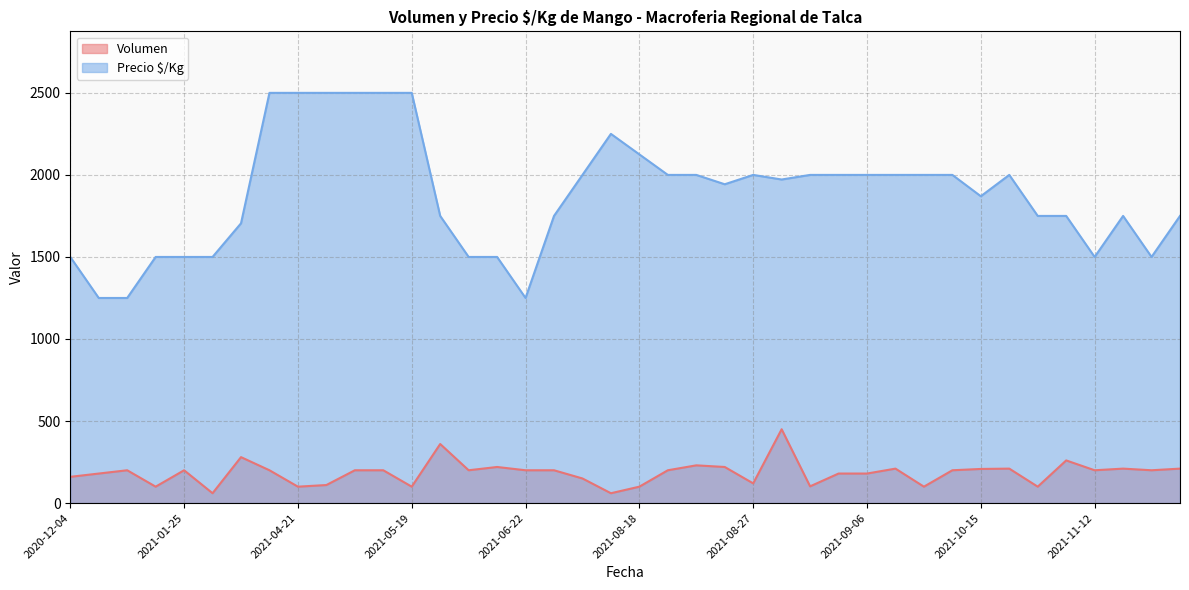

True or false: Precio $/Kg and Volumen intersect in this chart.

False